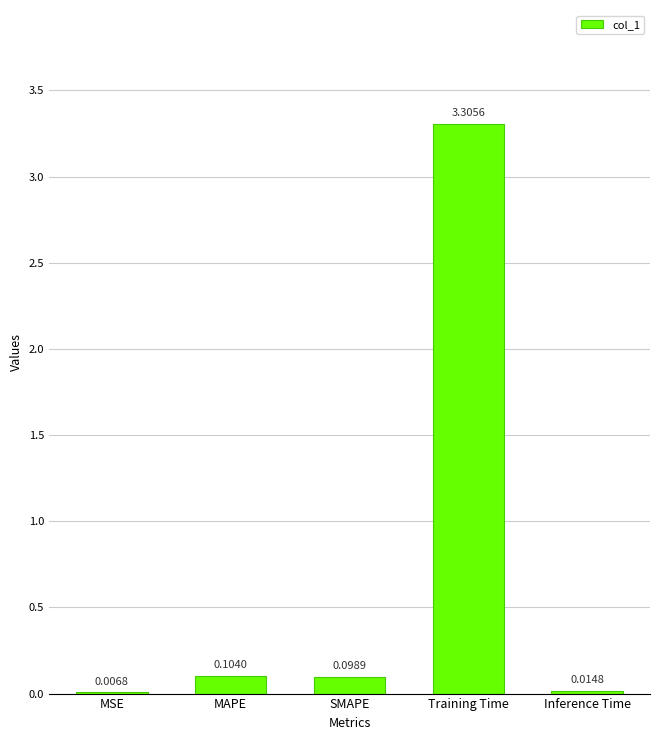

At which category does the chart reach its peak across all series?

Training Time